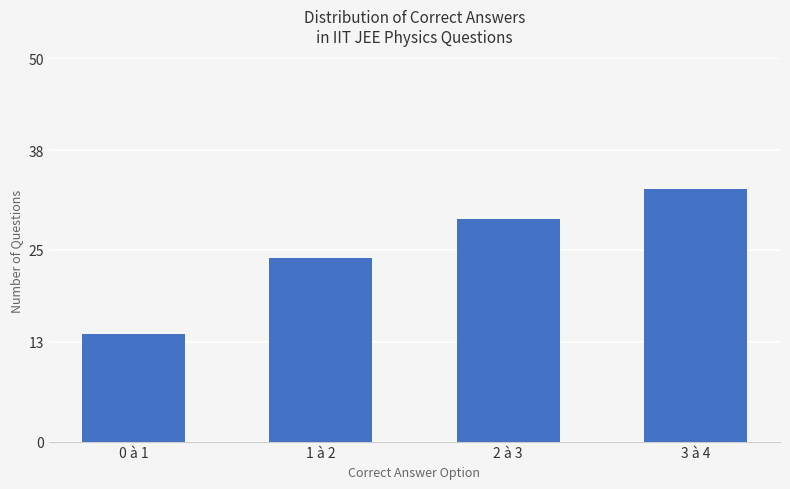

Reading left to right, what are all the values shown in this chart?

0 à 1=14	1 à 2=24	2 à 3=29	3 à 4=33